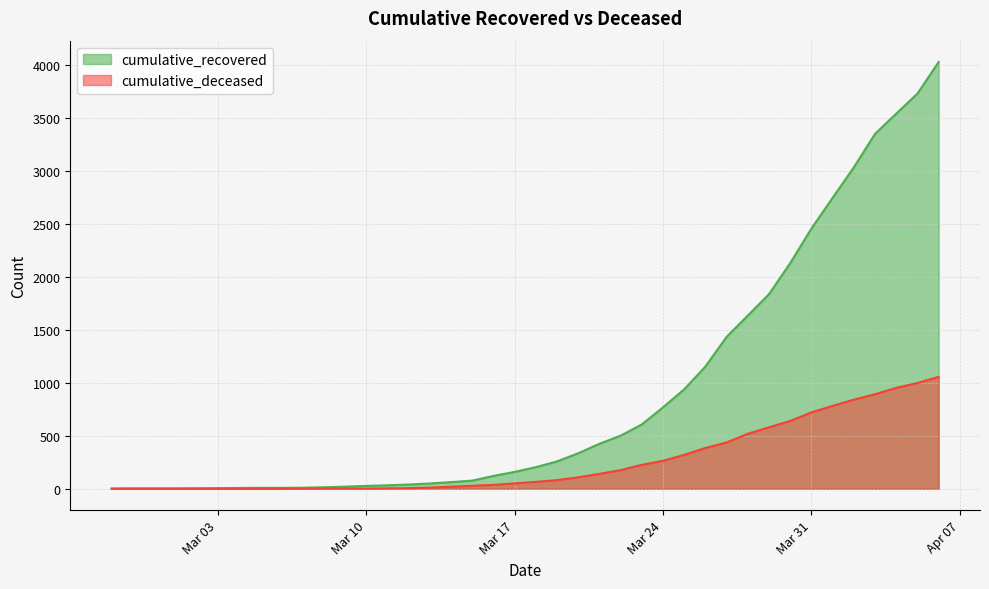

What is the value of the cumulative_recovered point at the 40th from the left?

4026